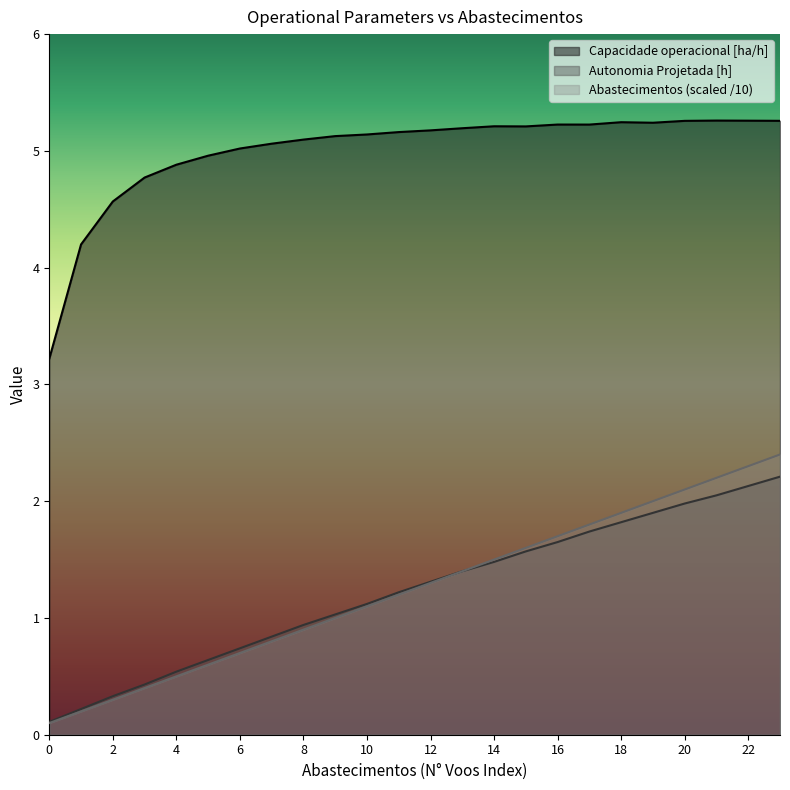

What is the maximum value shown in the chart?

5.3